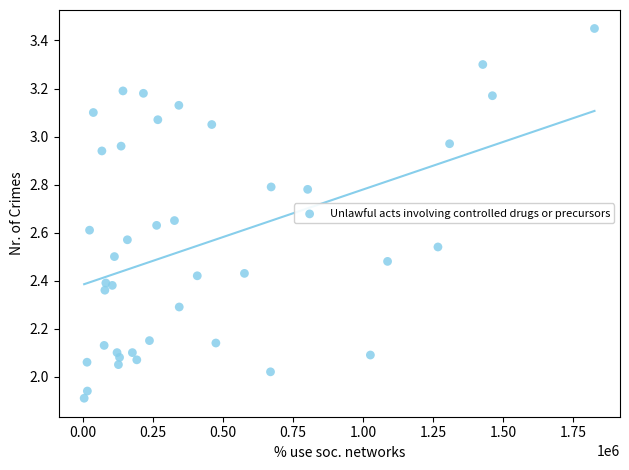

What is the range of X values (max minus min)?

1823710.0